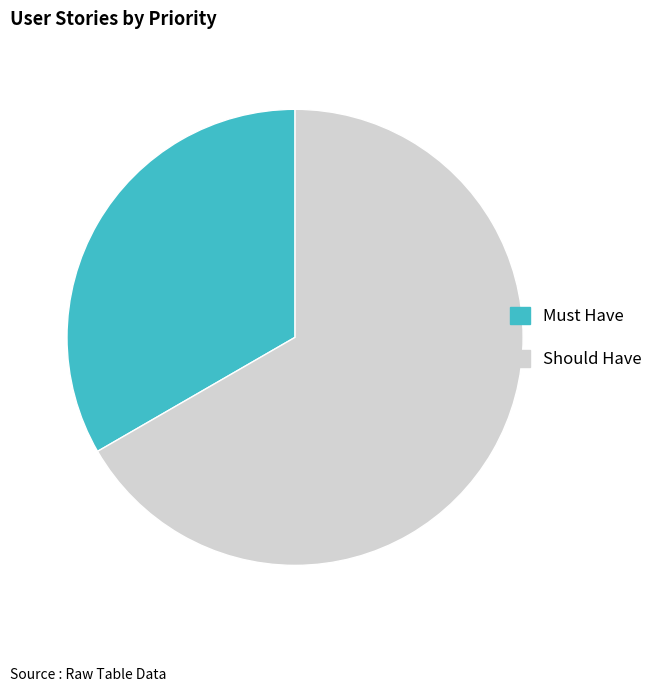

Is Should Have the majority of the pie?

Yes